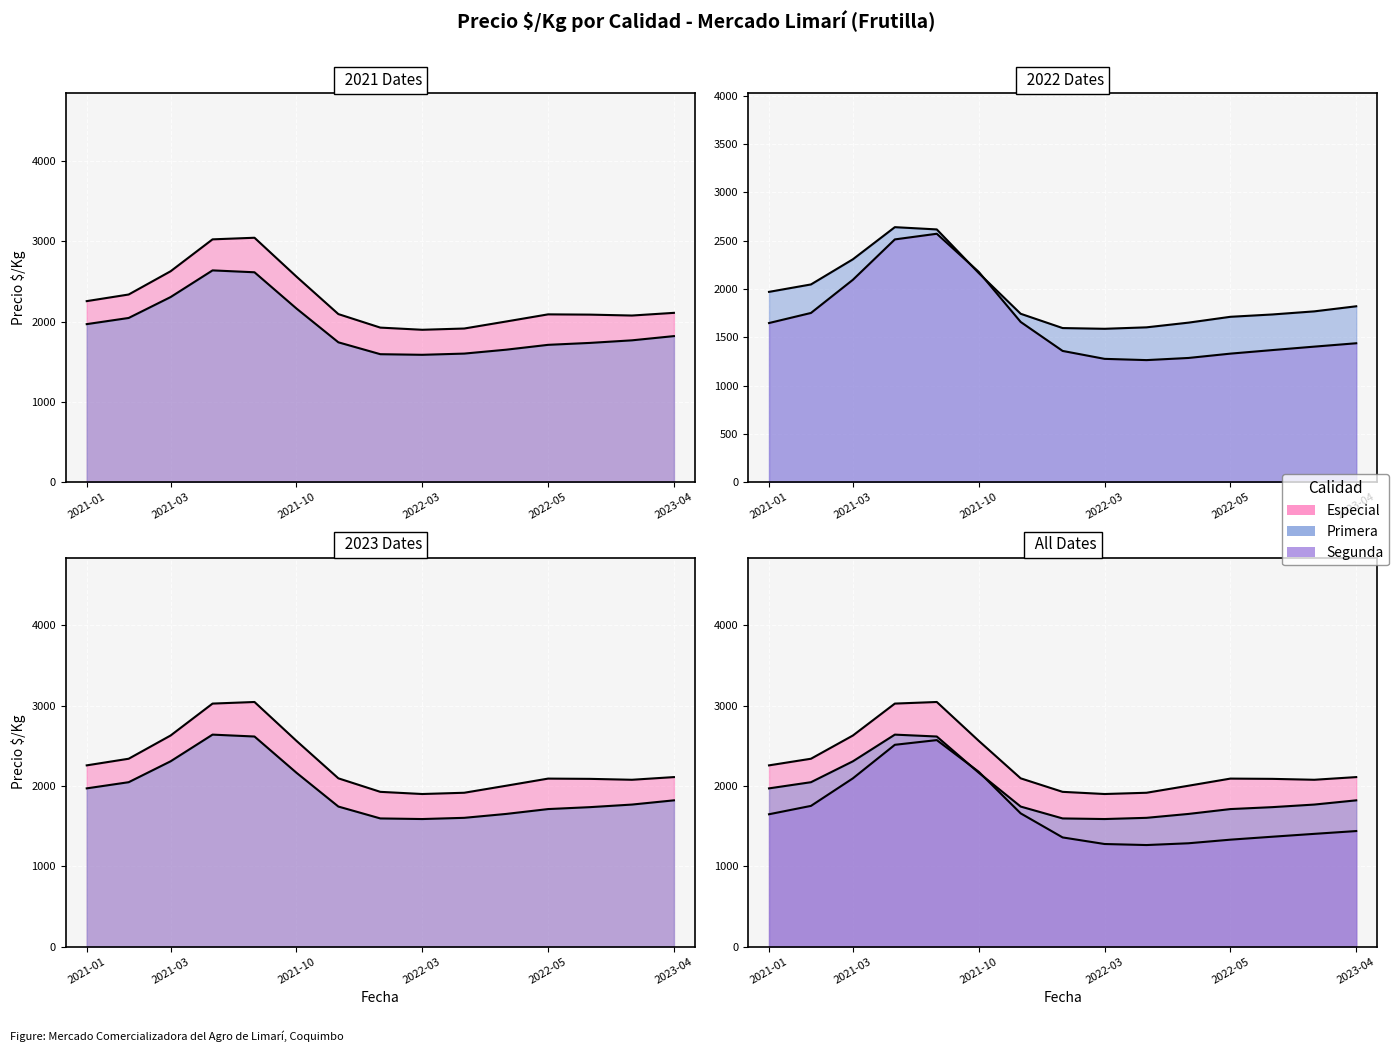

List the series in order of their overall mean, highest first.

Especial, Primera, Segunda